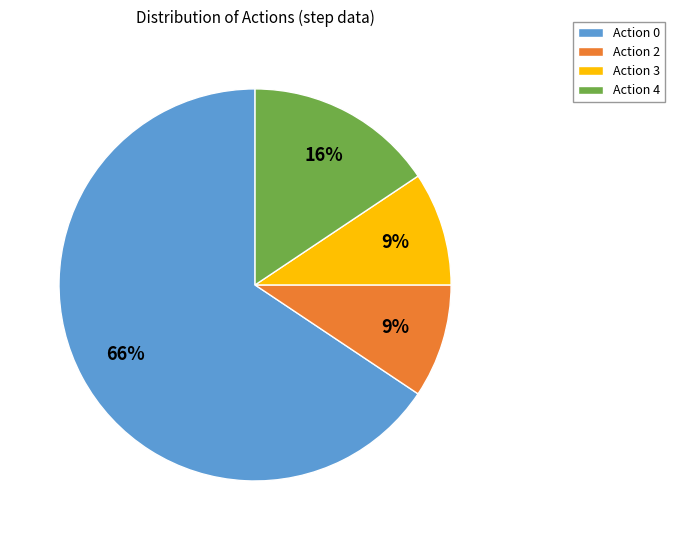

Does any single category account for the majority?

Yes